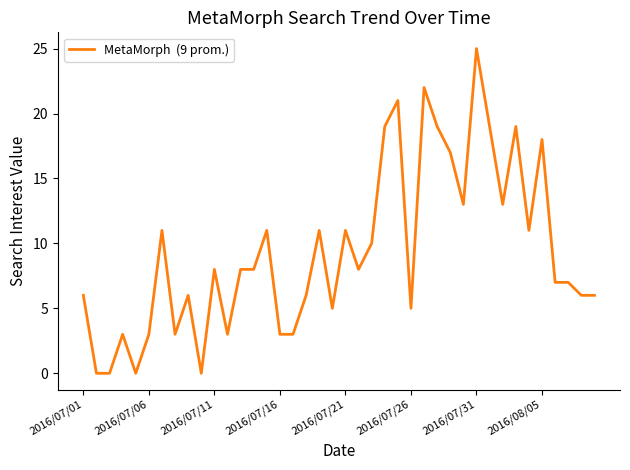

What is the difference between the maximum and minimum values?

25